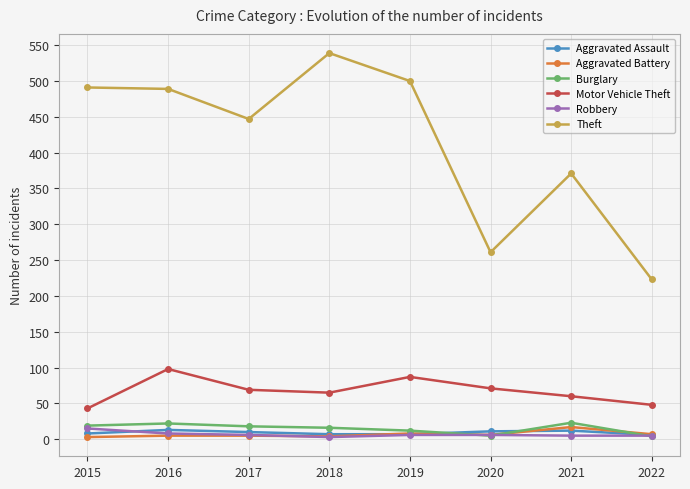

What value does the Theft series have at 2017?

447